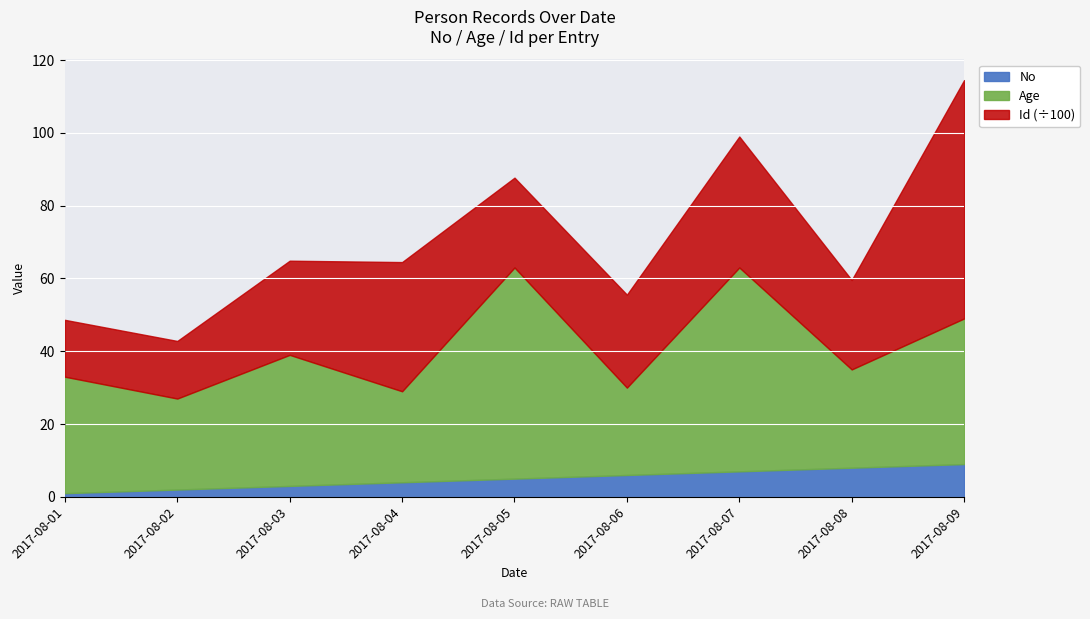

True or false: No and Age intersect in this chart.

False